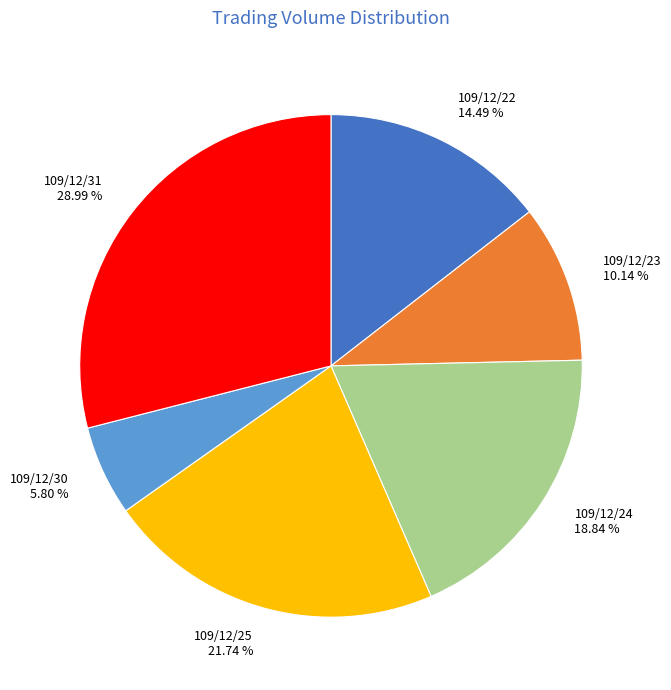

To the nearest percent, what percentage of the pie is 109/12/30?

6%